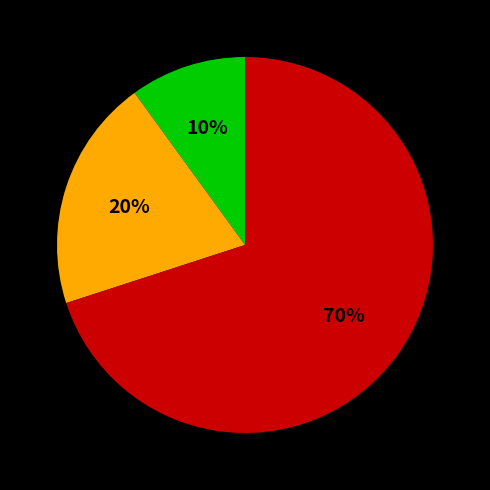

To the nearest percent, what is the average slice percentage?

33%